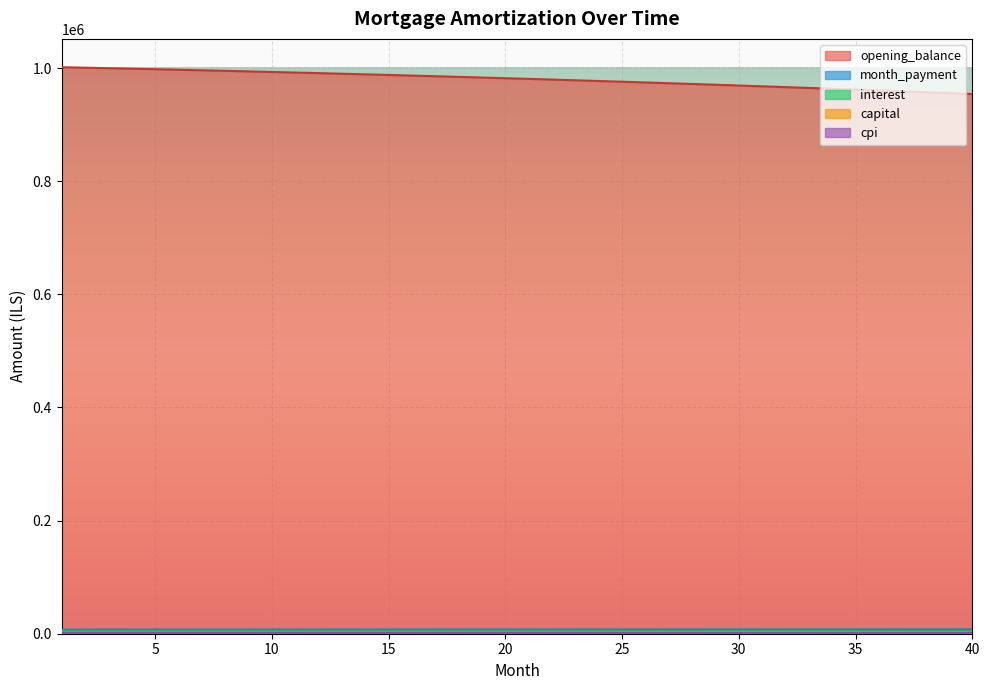

Is it true that interest equals 532930.1 at 21?

False